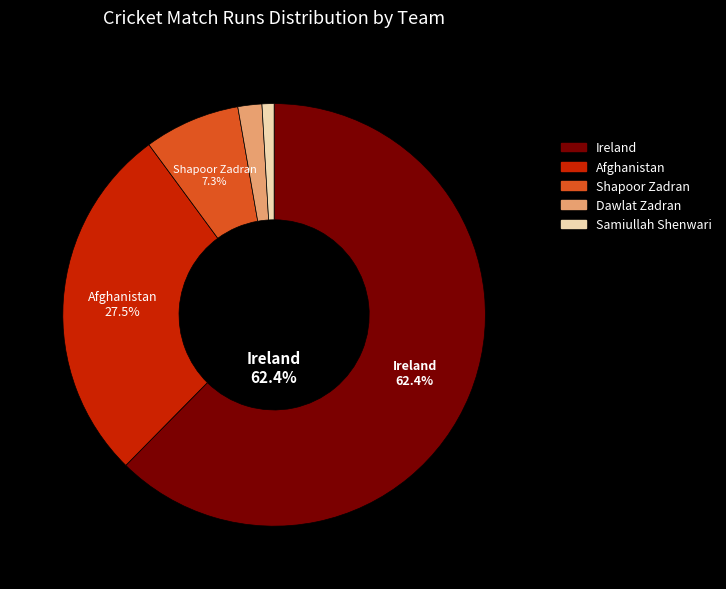

What percentage is the Ireland slice, to the nearest percent?

62%